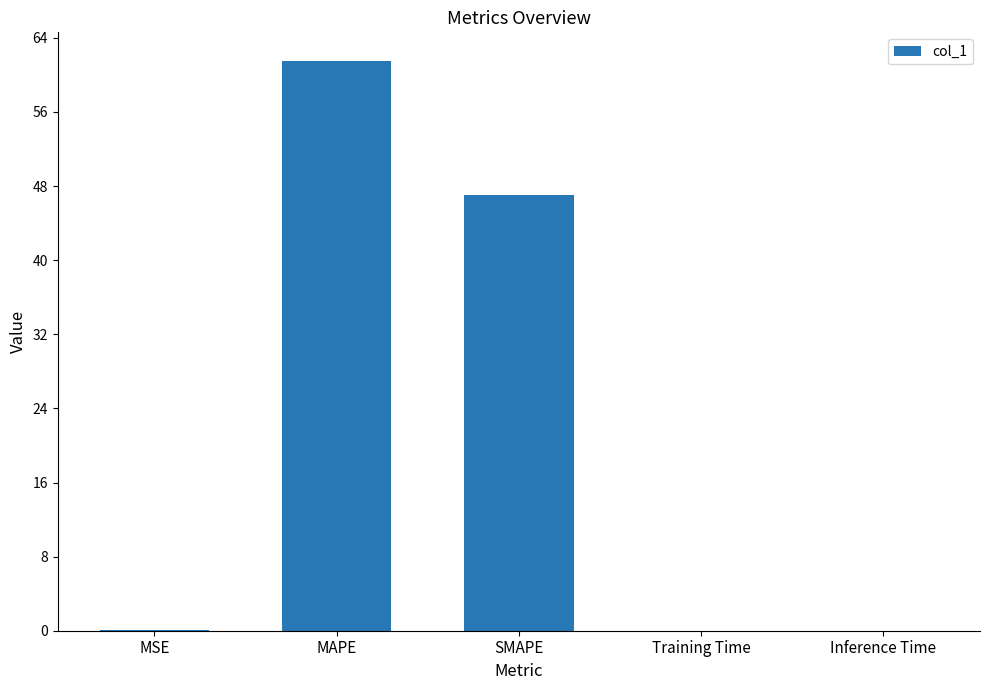

Which has a higher value, Inference Time or SMAPE?

SMAPE